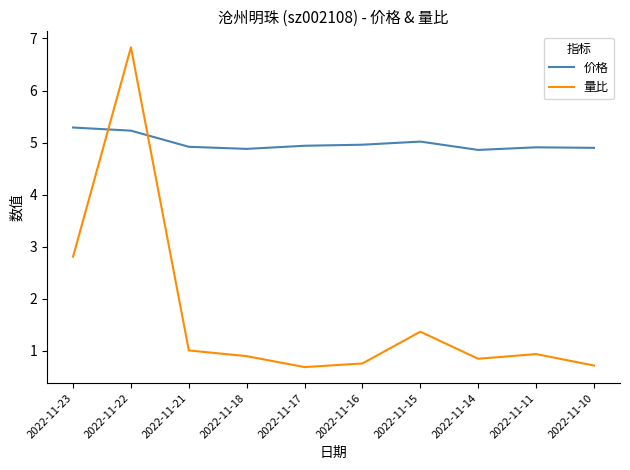

Rank the series by their average value, from highest to lowest.

价格, 量比